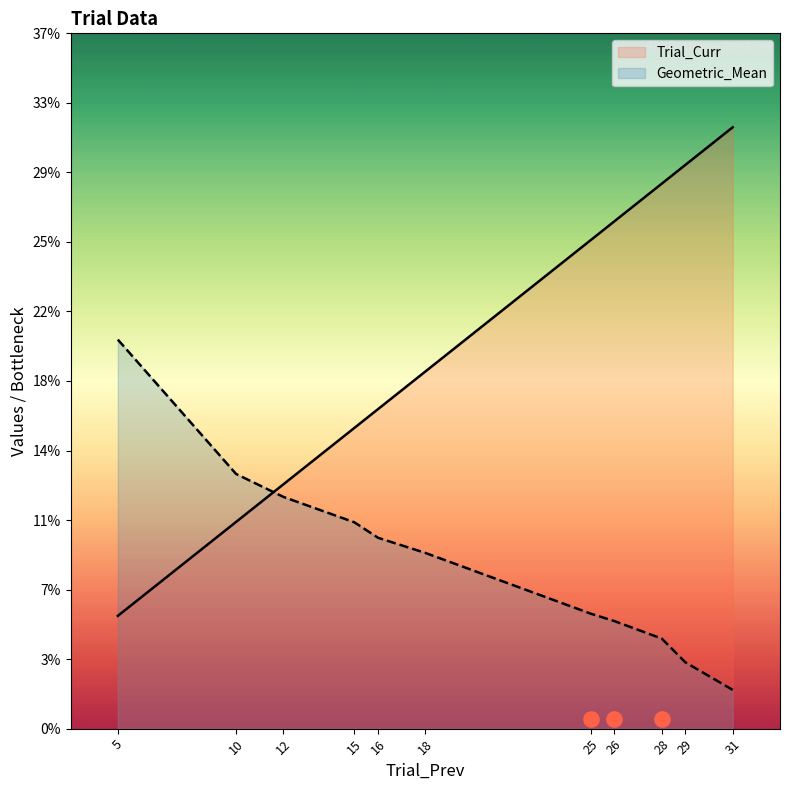

Which series contains the lowest Y value?

Geometric_Mean